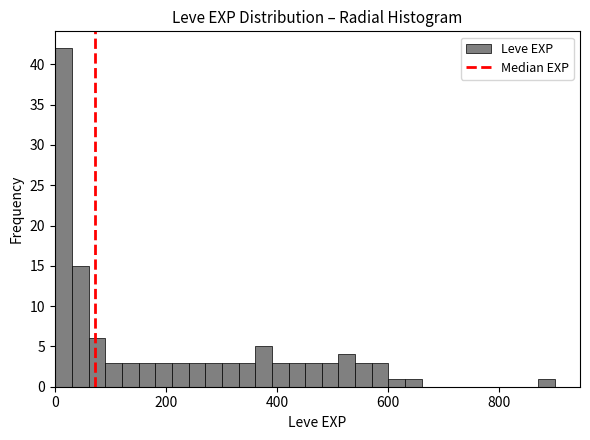

Read against the x-axis, roughly where is the centre of the tallest bar?

20